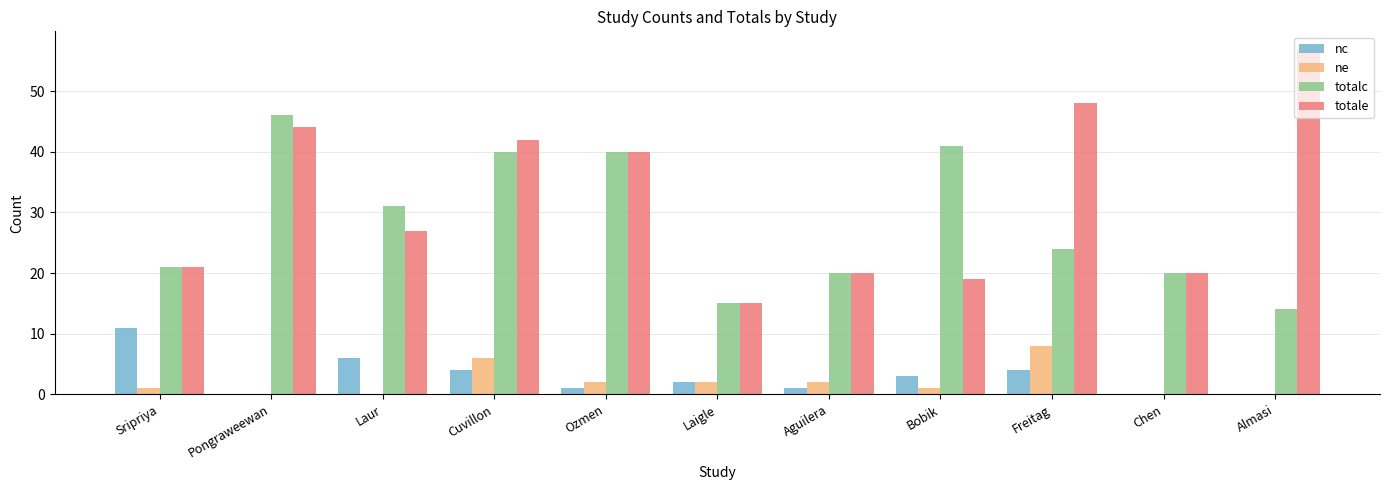

How many series are shown in this chart?

4